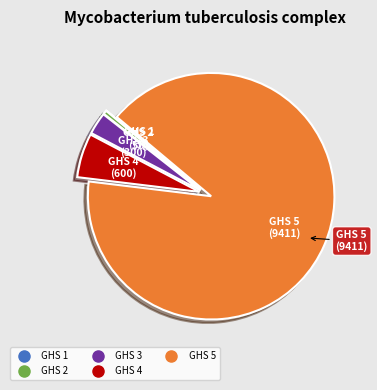

Is it true that GHS 3 is 3% of the pie?

True